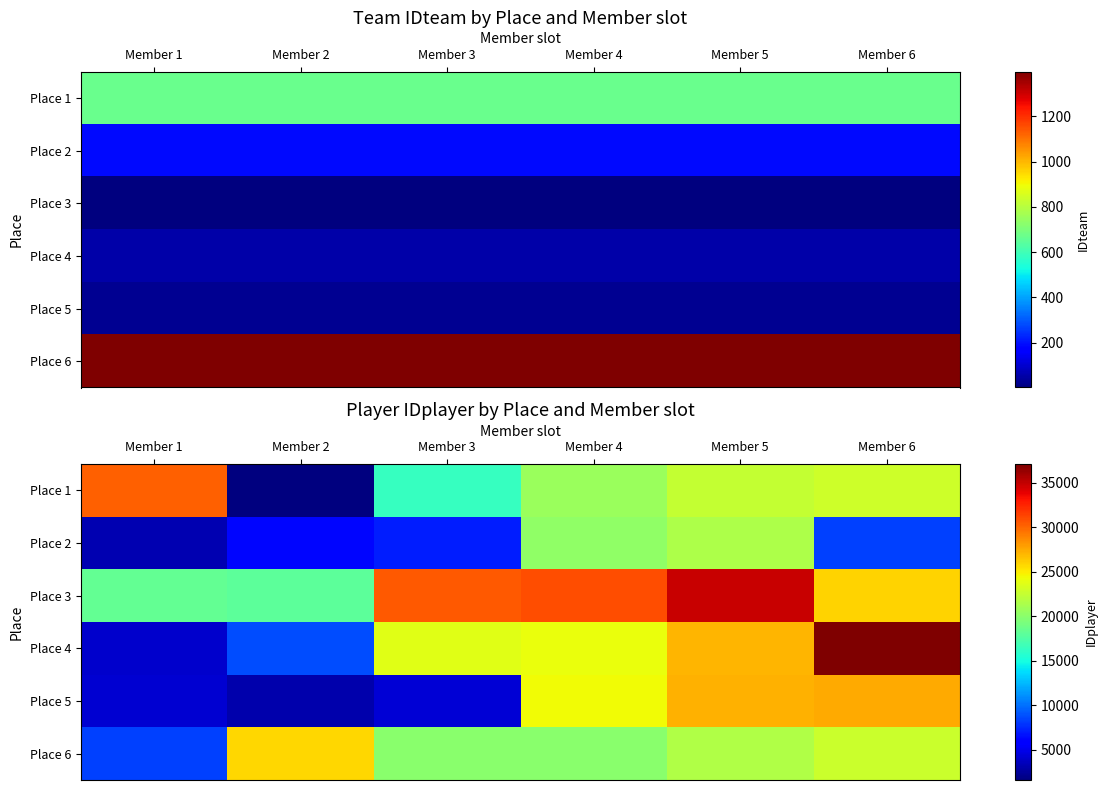

The Place 6 series shows 44368 at Member 2. True or false?

False